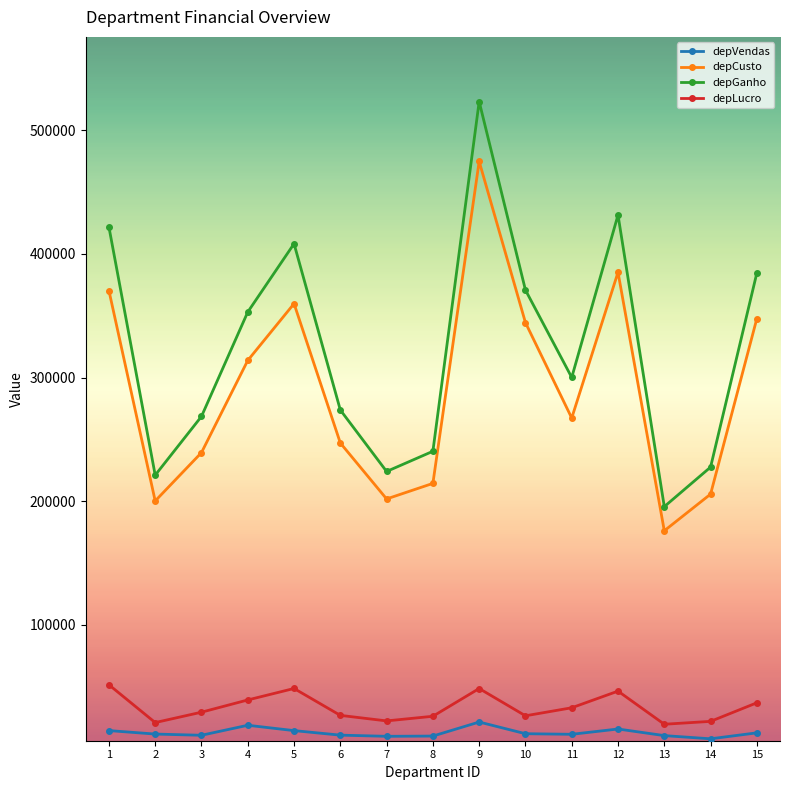

What is the greatest value displayed?

523326.0